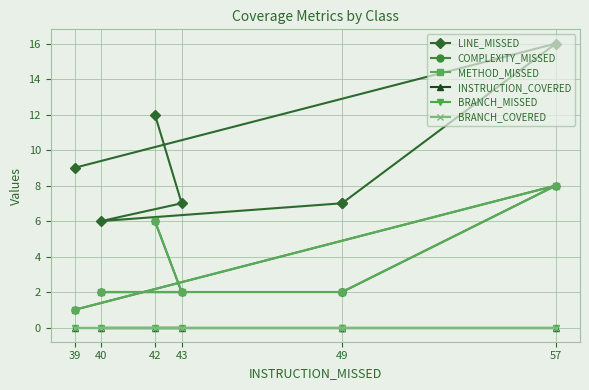

Rank the series at 42 from highest to lowest value.

LINE_MISSED, COMPLEXITY_MISSED, METHOD_MISSED, INSTRUCTION_COVERED, BRANCH_MISSED, BRANCH_COVERED